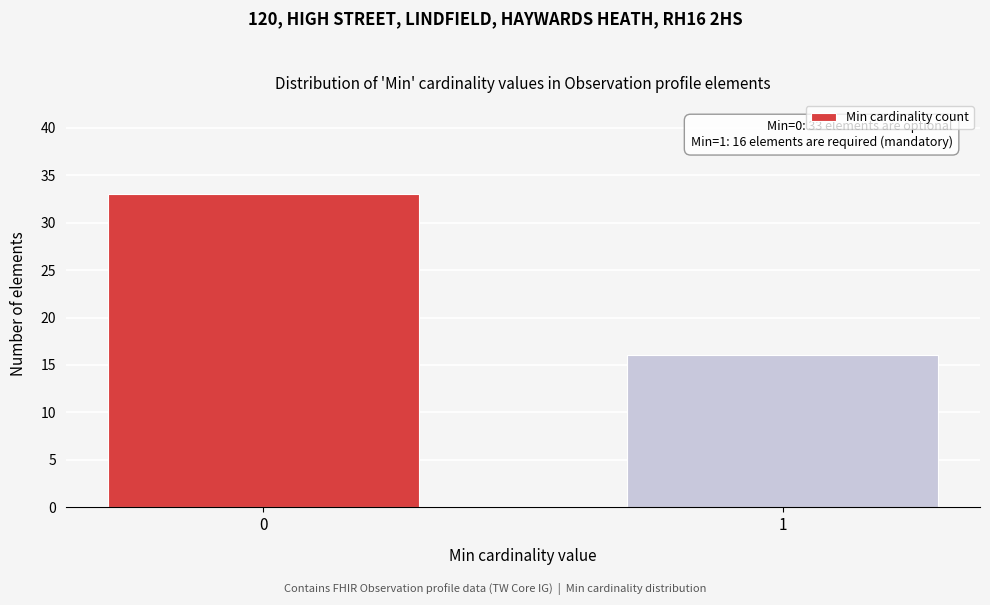

Reading left to right, what are all the values shown in this chart?

0=33	1=16